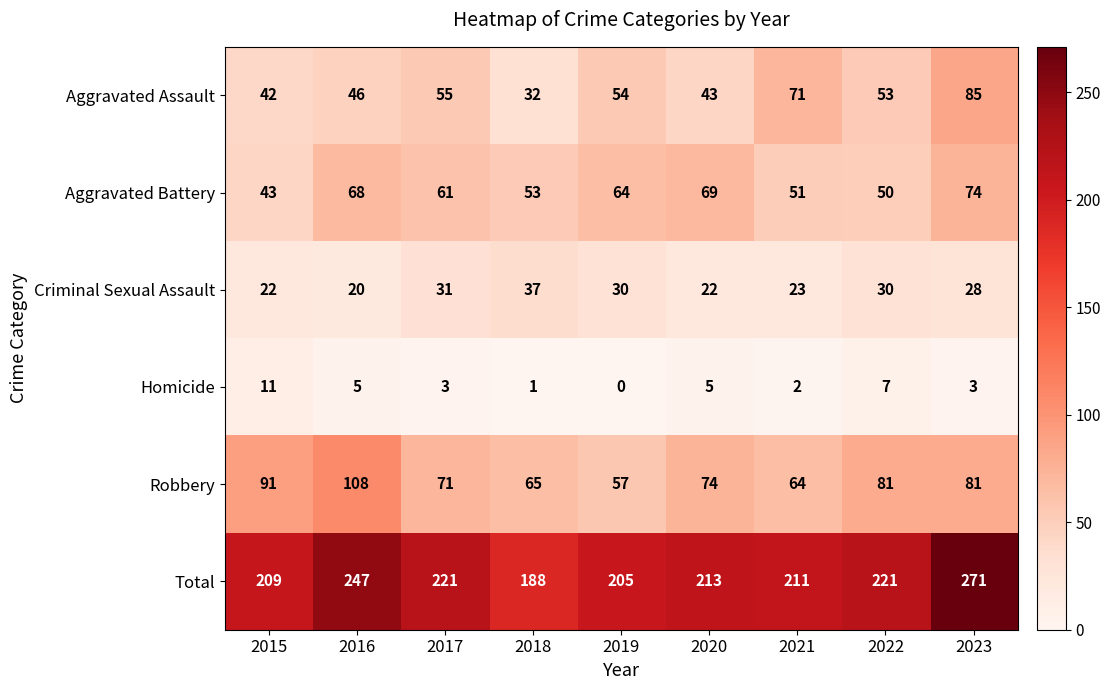

Where does the Criminal Sexual Assault series first go above 28?

2017